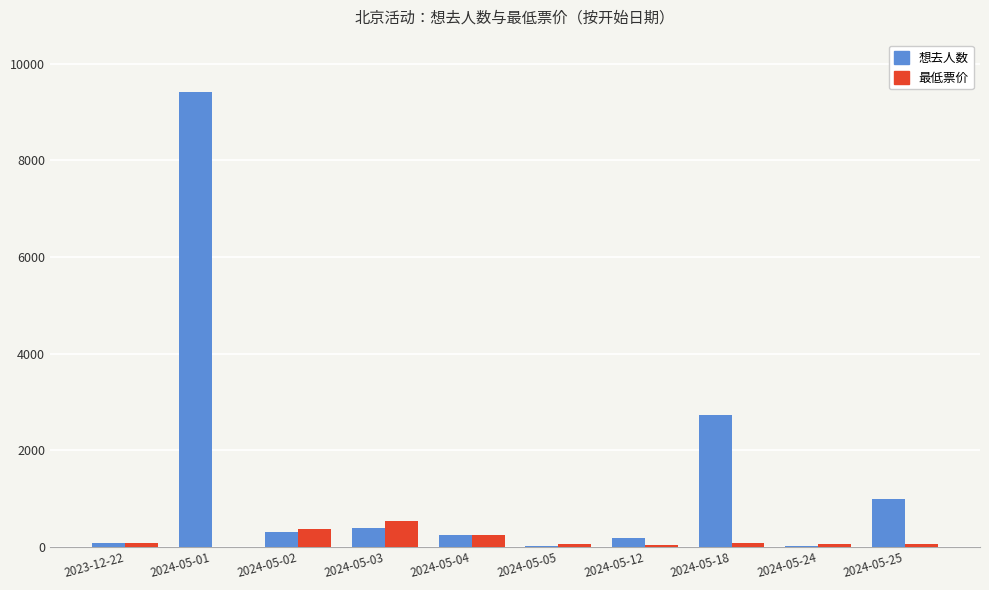

At which label does 想去人数 reach its peak?

2024-05-01